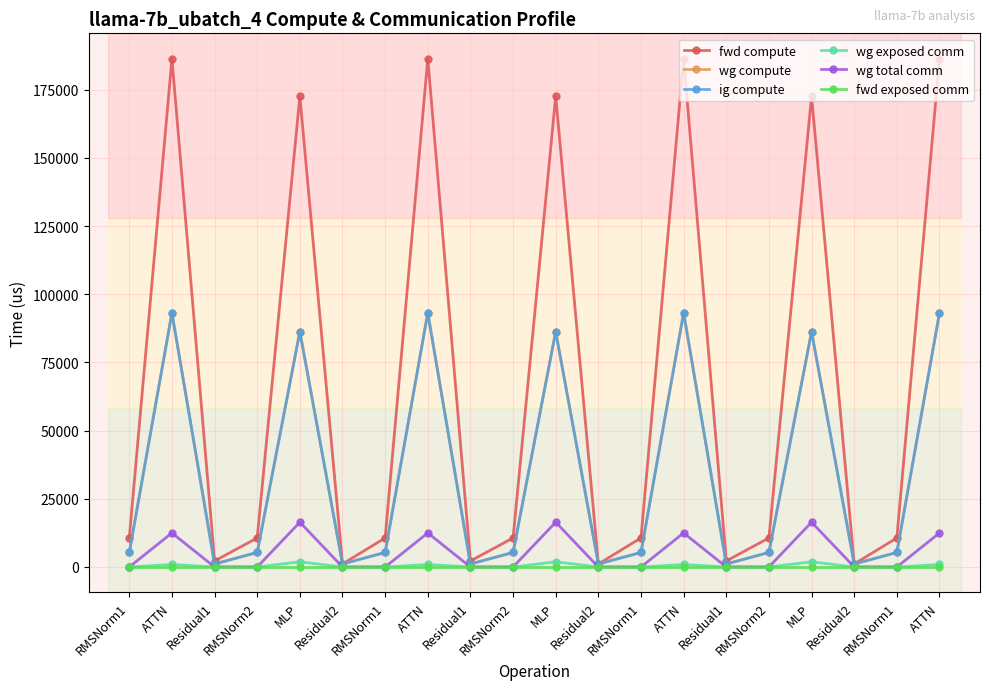

Which series changed the most between RMSNorm2 and Residual2?

fwd compute